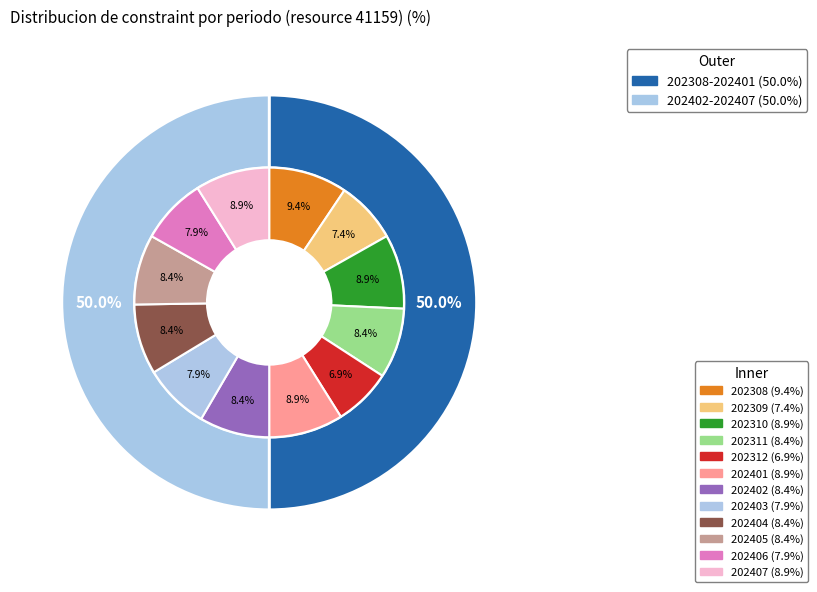

What percentage is NOT represented by 202403?

92.1%